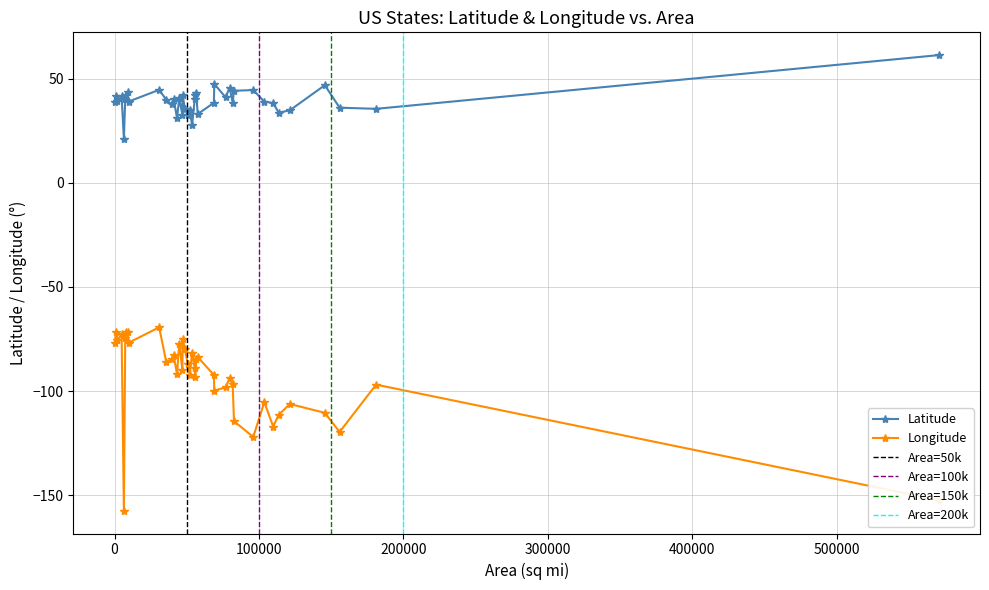

Rank the series by their average value, from lowest to highest.

Longitude, Latitude